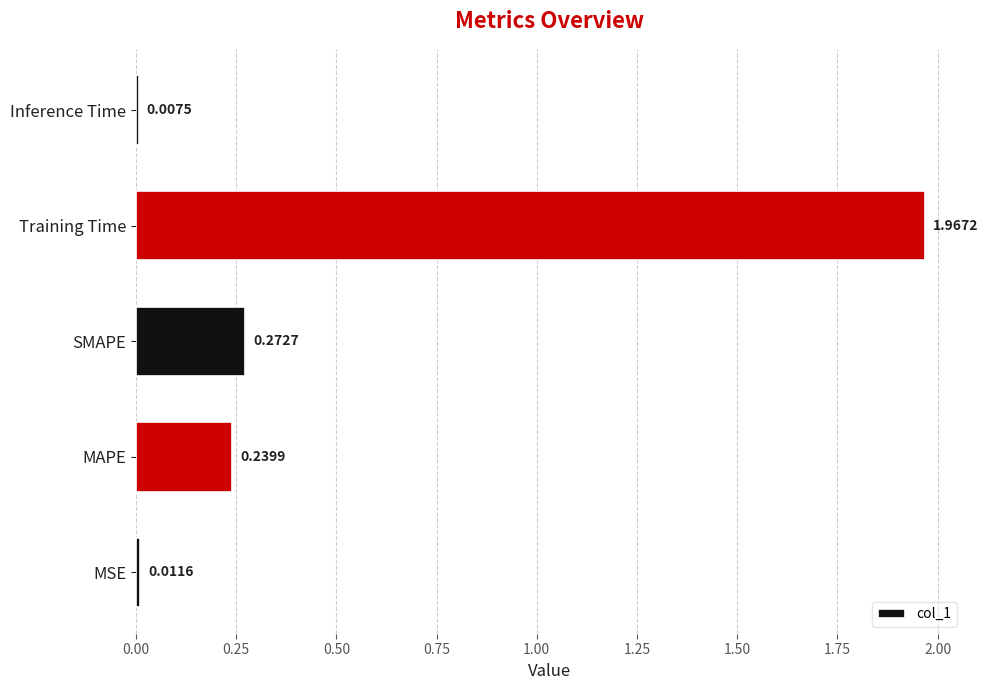

Which category has the highest value across all series?

Training Time